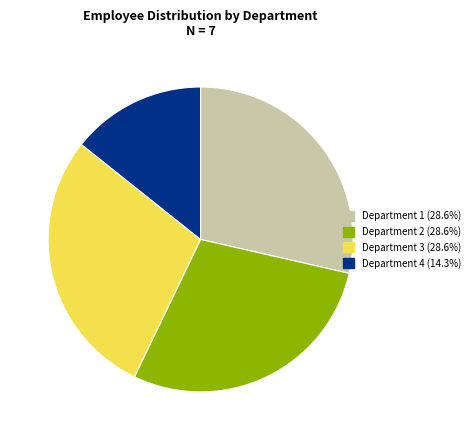

Which has a higher value, Department 4 or Department 1?

Department 1